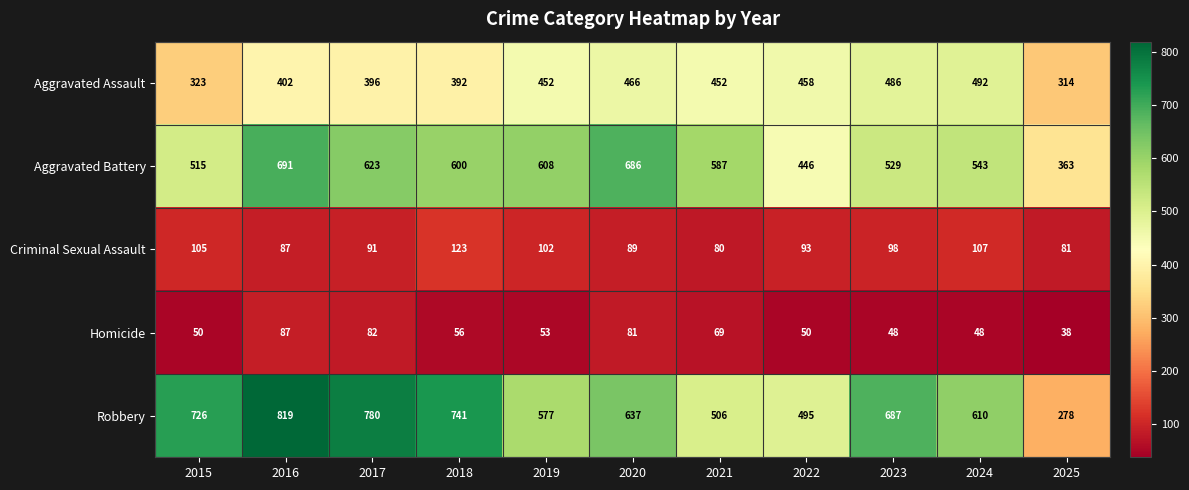

The Criminal Sexual Assault series shows 131 at 2020. True or false?

False